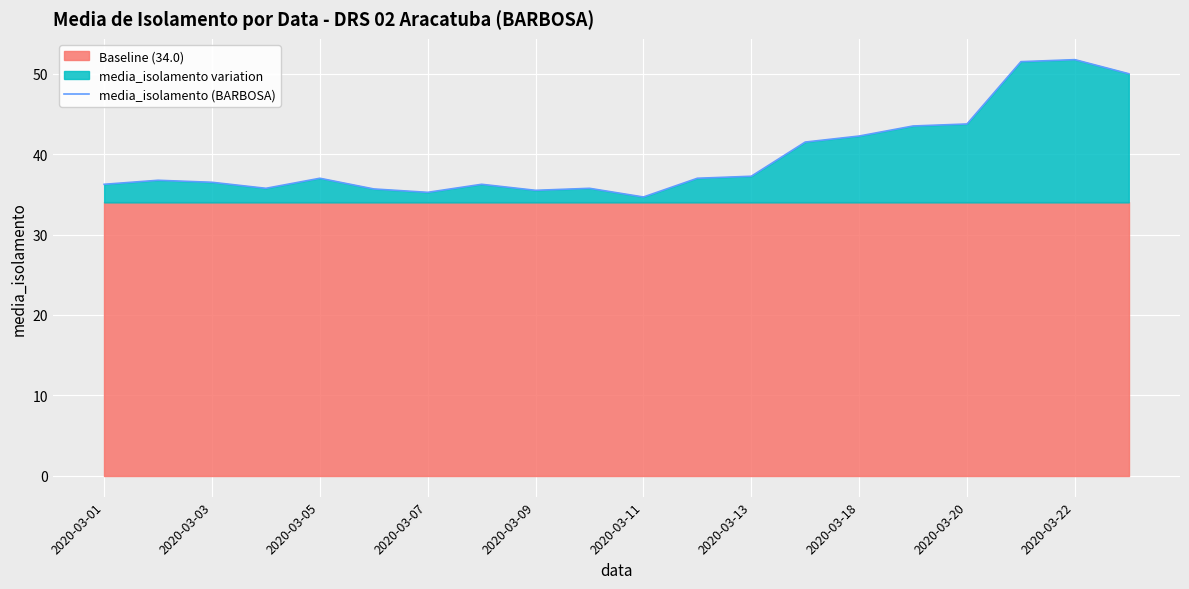

How many interior local peaks (higher than both neighbors) does the data have?

5